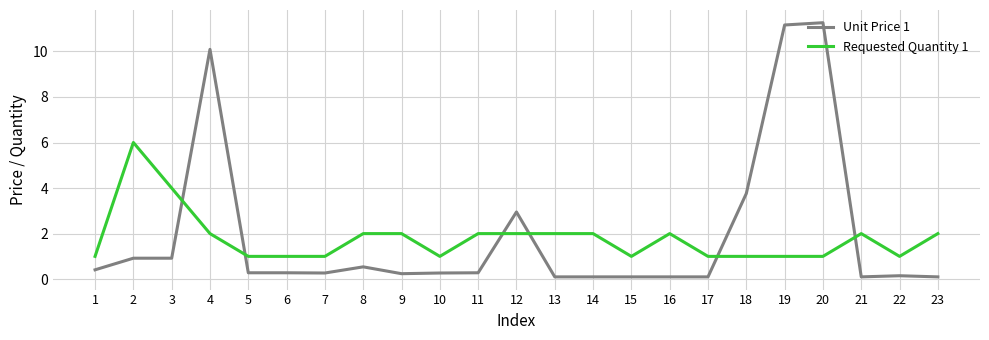

Read the Requested Quantity 1 value at 23.

2.0